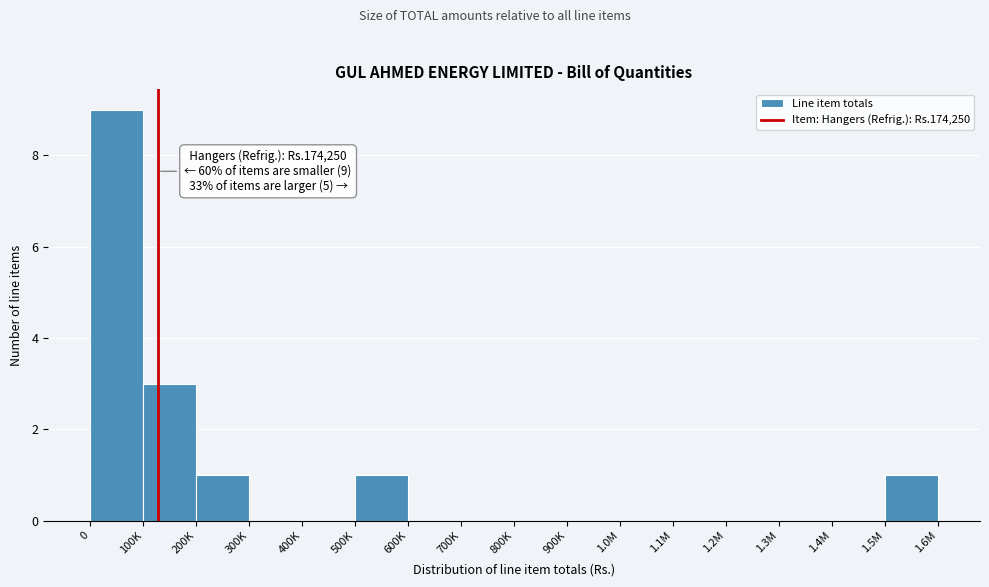

Reading left to right, what are all the values shown in this chart?

0=9	100K=3	200K=1	300K=0	400K=0	500K=1	600K=0	700K=0	800K=0	900K=0	1.0M=0	1.1M=0	1.2M=0	1.3M=0	1.4M=0	1.5M=1